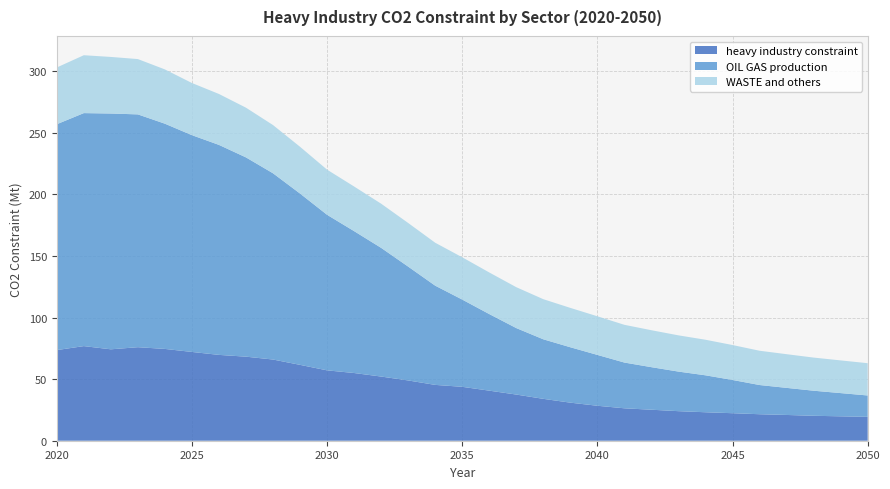

Reading left to right, transcribe all the data shown in this chart.

heavy industry constraint: 2020=73.6	2021=76.8	2022=74.2	2023=75.9	2024=74.5	2025=72.1	2026=69.7	2027=68.2	2028=65.9	2029=61.6	2030=57.1	2031=55.0	2032=52.1	2033=48.9	2034=45.3	2035=43.8	2036=40.6	2037=37.5	2038=34.0	2039=30.9	2040=28.4	2041=26.3	2042=25.2	2043=24.0	2044=23.1	2045=22.3	2046=21.5	2047=20.9	2048=20.2	2049=19.8	2050=19.4
OIL GAS production: 2020=183.4	2021=189.2	2022=191.4	2023=189.0	2024=182.8	2025=176.0	2026=170.5	2027=161.8	2028=151.2	2029=139.1	2030=126.3	2031=115.2	2032=104.5	2033=92.4	2034=80.5	2035=70.8	2036=62.2	2037=54.0	2038=48.3	2039=45.0	2040=41.3	2041=37.1	2042=34.5	2043=32.1	2044=30.0	2045=27.0	2046=23.7	2047=22.0	2048=20.4	2049=18.9	2050=17.4
WASTE and others: 2020=46.1	2021=47.0	2022=45.9	2023=44.9	2024=44.1	2025=42.3	2026=41.3	2027=40.4	2028=39.1	2029=38.0	2030=36.6	2031=36.2	2032=35.9	2033=35.4	2034=34.9	2035=34.3	2036=33.8	2037=33.2	2038=32.6	2039=32.0	2040=31.4	2041=30.6	2042=30.0	2043=29.4	2044=28.9	2045=28.4	2046=27.8	2047=27.3	2048=26.9	2049=26.5	2050=26.2